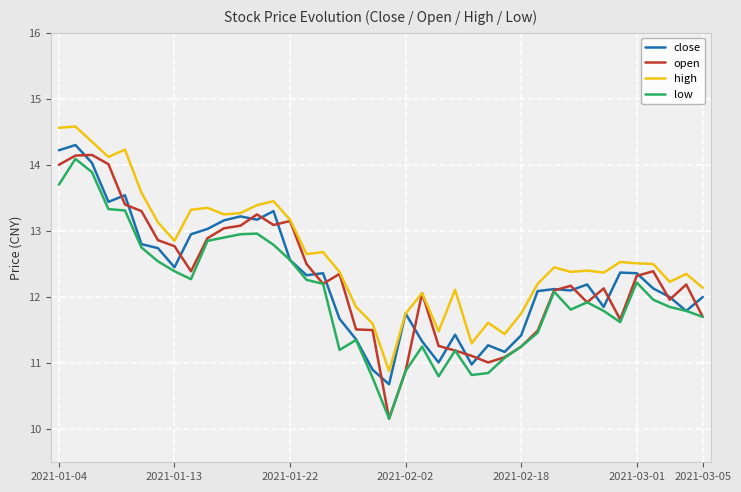

Which series has the largest total across all categories?

high